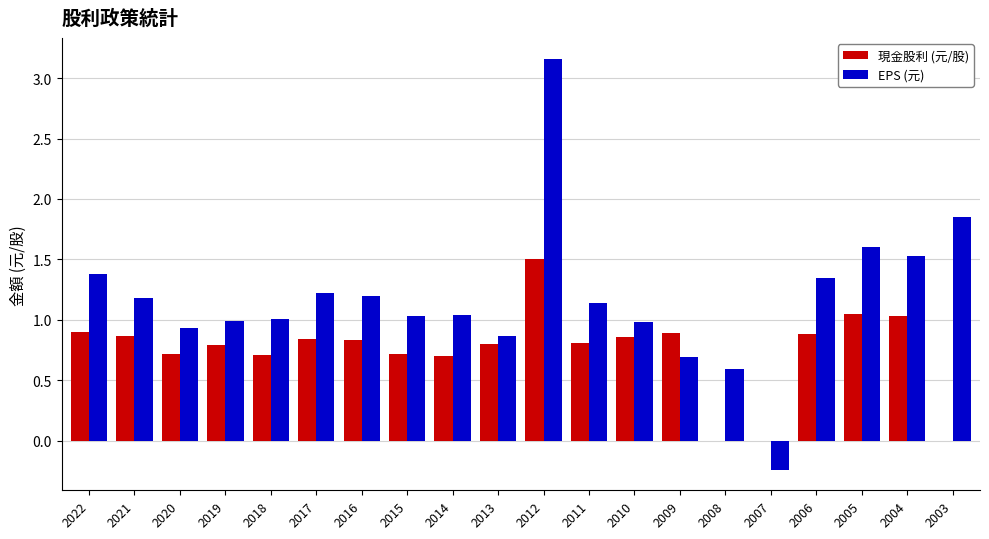

Is the value of 現金股利 (元/股) at 2013 greater than the value of EPS (元) at 2014?

No